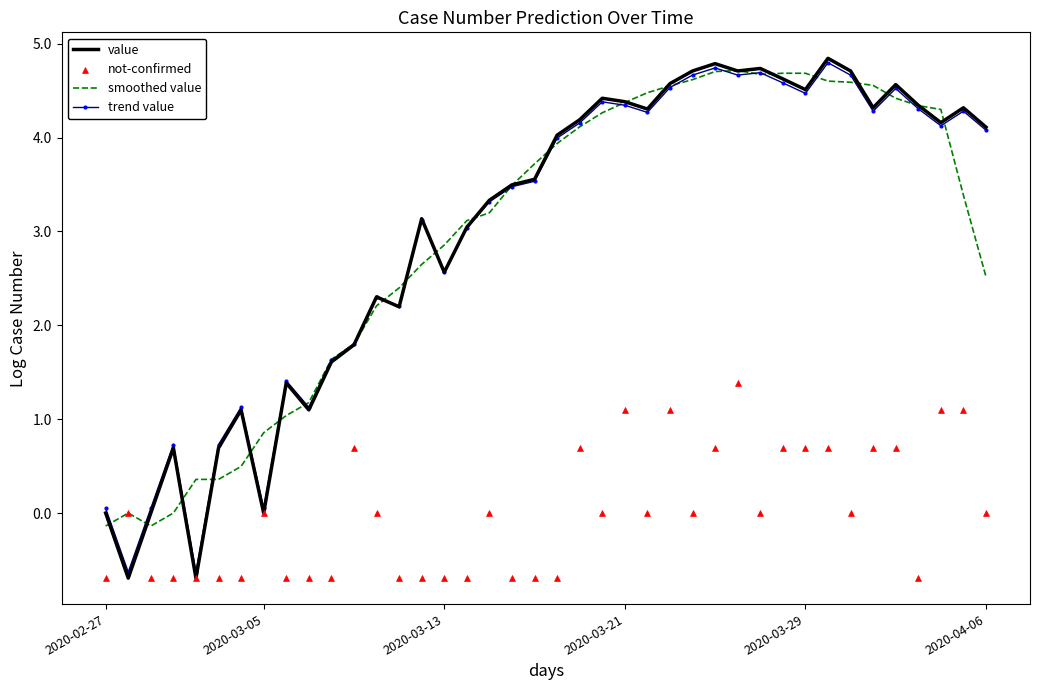

Which series has the largest Y range (max minus min)?

value